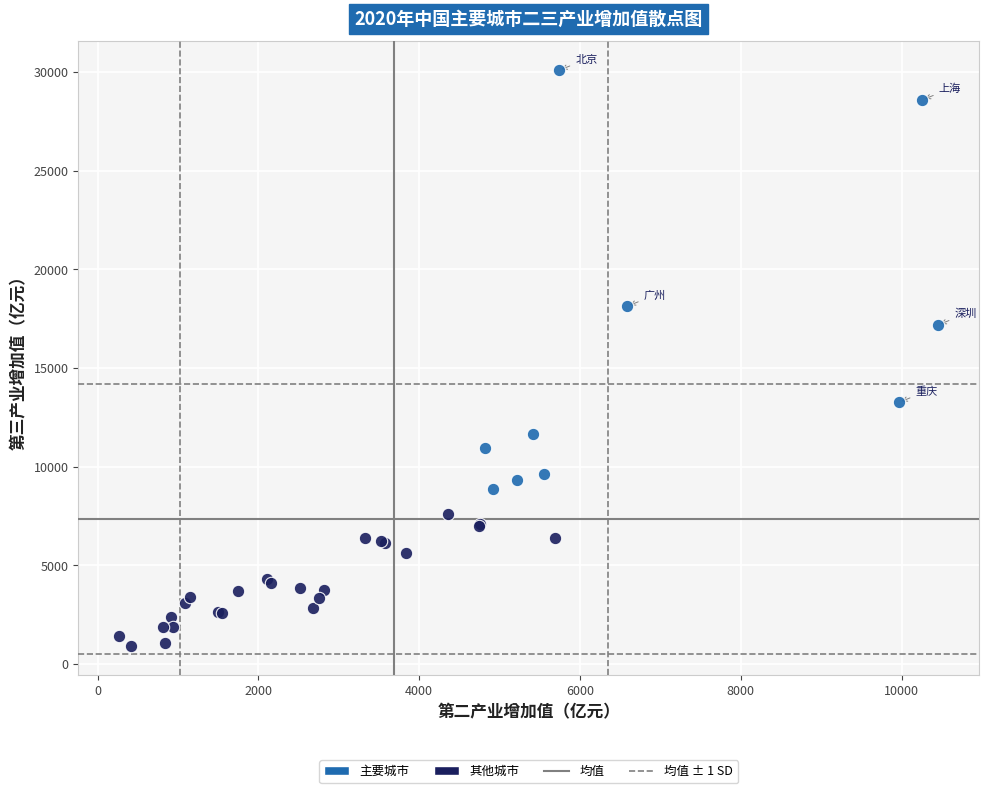

Which series reaches the maximum Y coordinate?

主要城市